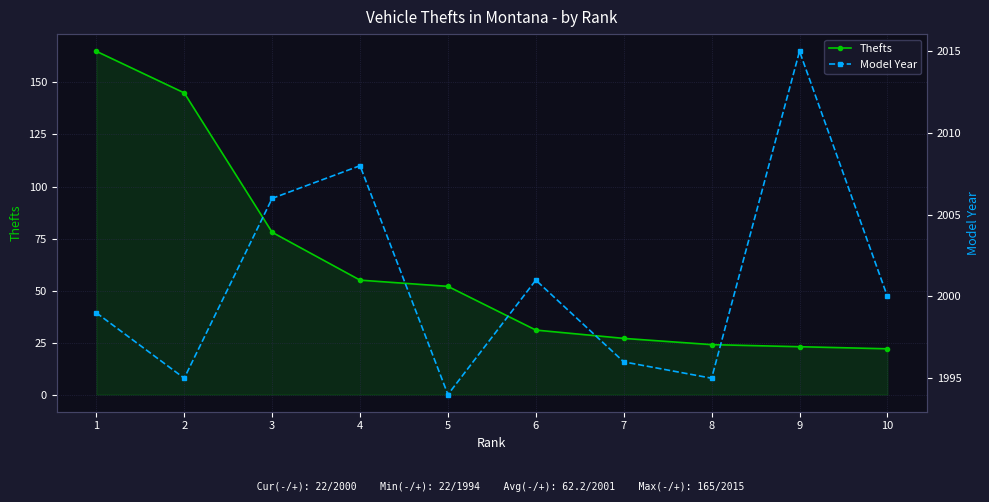

At which label does Thefts first exceed 52?

1